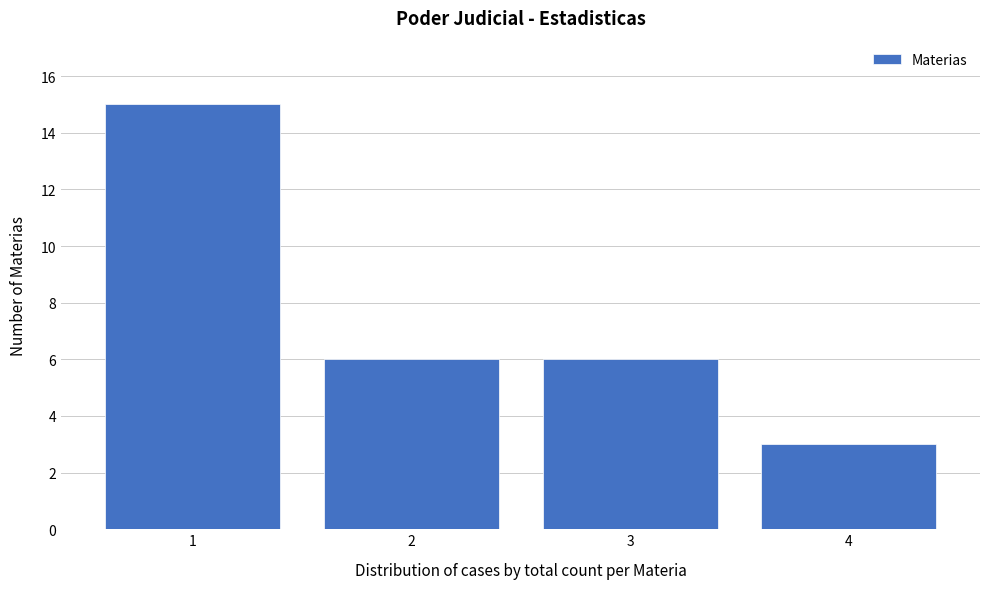

How tall is the bar that spans 1.5 to 2.5 on the x-axis? The values are not printed on the chart, so give them approximately, as read against the axis.

6